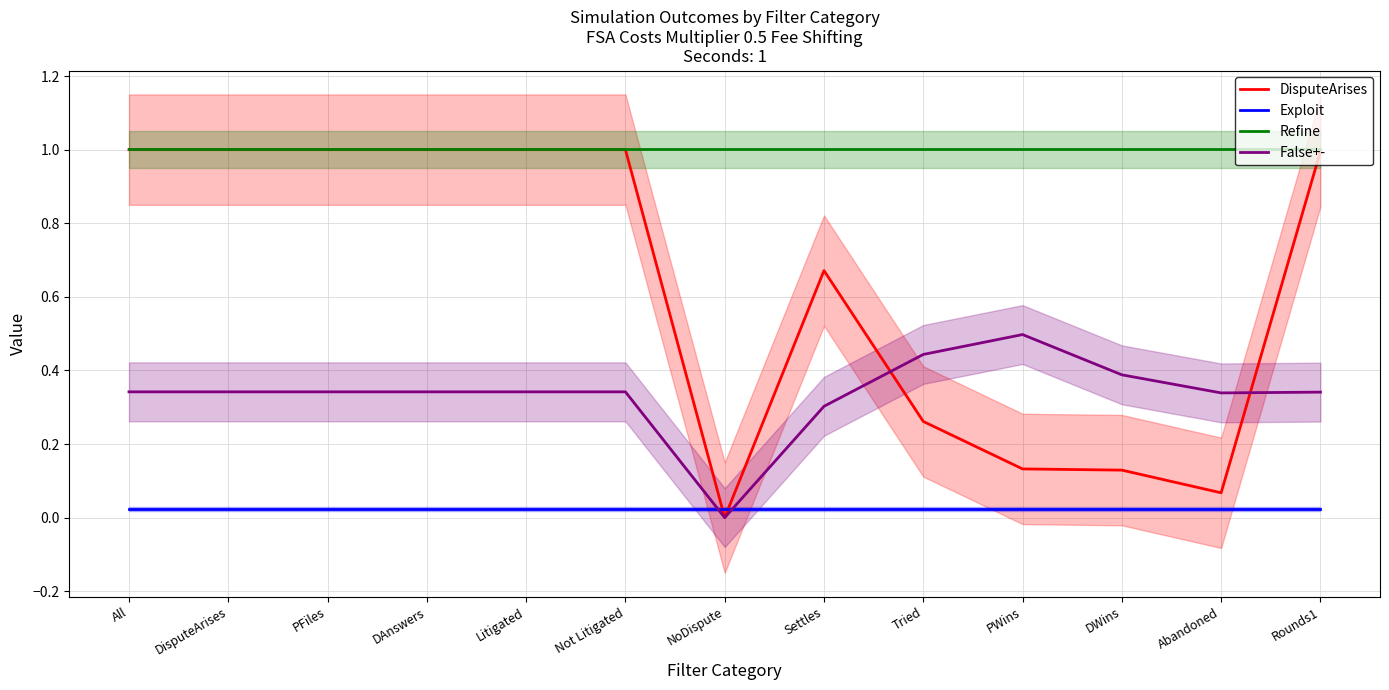

True or false: DisputeArises and Refine cross at least once.

False